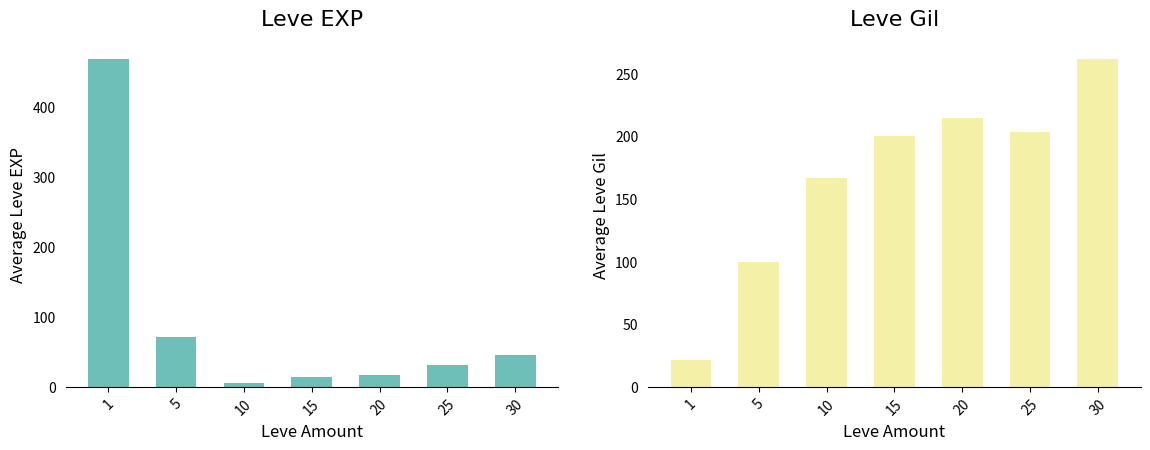

Which category has the highest value across all series?

1